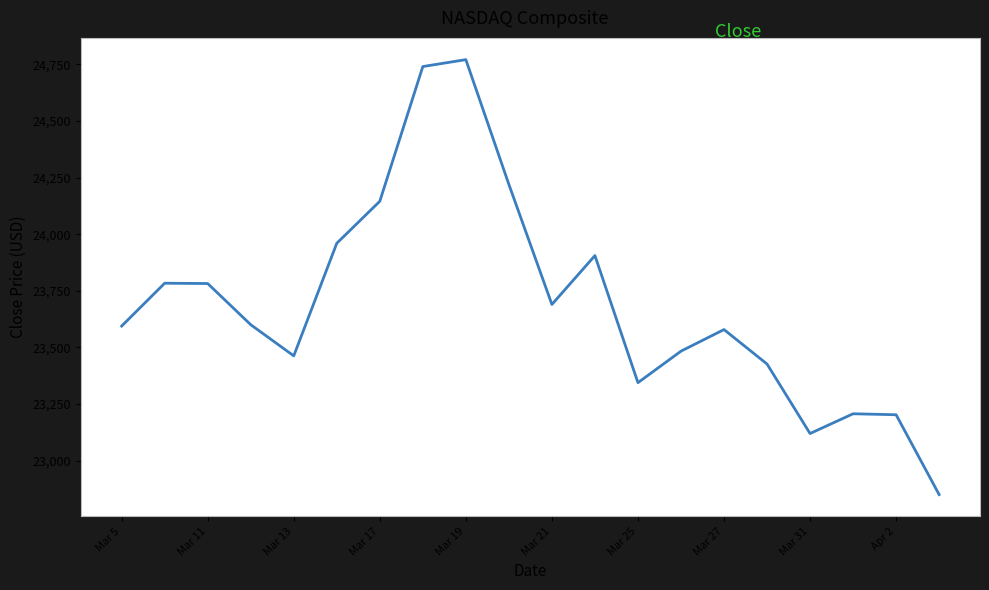

What is the greatest value displayed?

24771.1